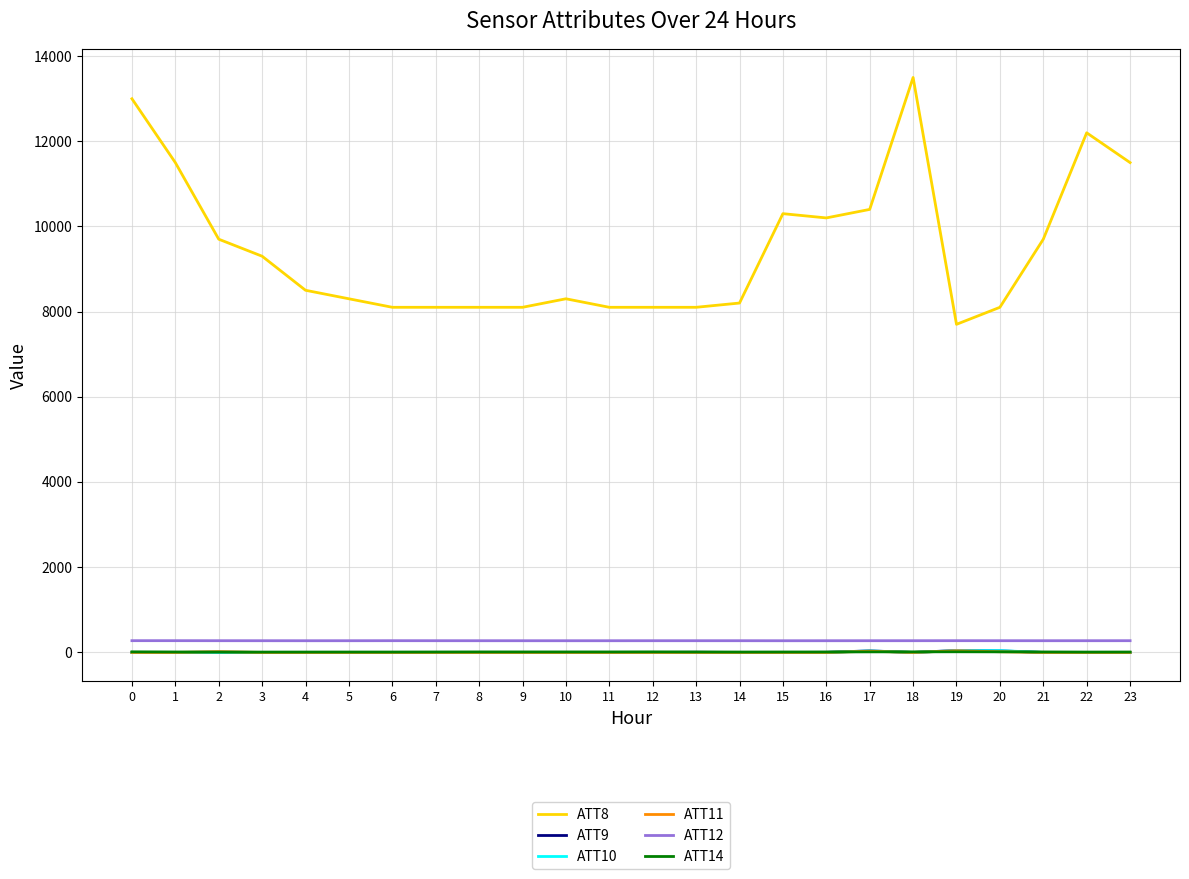

Is the value of ATT8 at 3 greater than the value of ATT12 at 21?

Yes